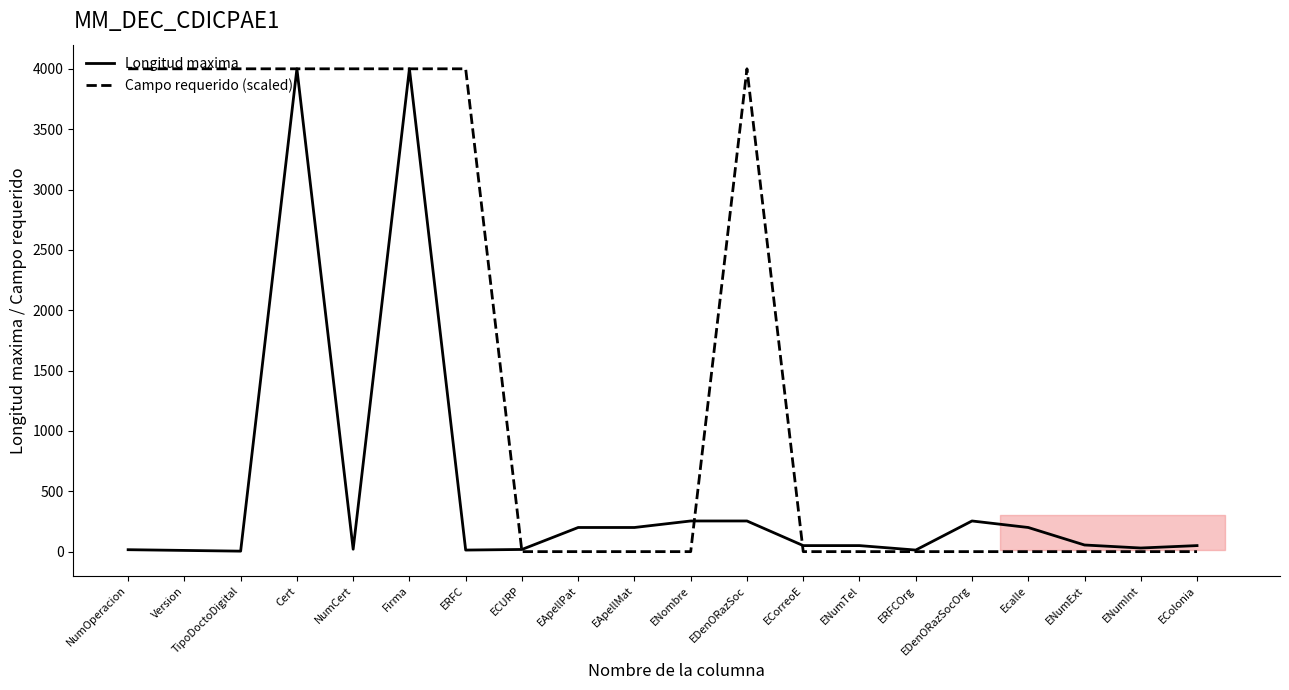

Reading left to right, list all the values displayed in this chart.

Longitud maxima: NumOperacion=16	Version=10	TipoDoctoDigital=4	Cert=4000	NumCert=20	Firma=4000	ERFC=13	ECURP=18	EApellPat=200	EApellMat=200	ENombre=254	EDenORazSoc=254	ECorreoE=50	ENumTel=50	ERFCOrg=13	EDenORazSocOrg=254	Ecalle=200	ENumExt=55	ENumInt=30	EColonia=50
Campo requerido (scaled): NumOperacion=4000	Version=4000	TipoDoctoDigital=4000	Cert=4000	NumCert=4000	Firma=4000	ERFC=4000	ECURP=0	EApellPat=0	EApellMat=0	ENombre=0	EDenORazSoc=4000	ECorreoE=0	ENumTel=0	ERFCOrg=0	EDenORazSocOrg=0	Ecalle=0	ENumExt=0	ENumInt=0	EColonia=0